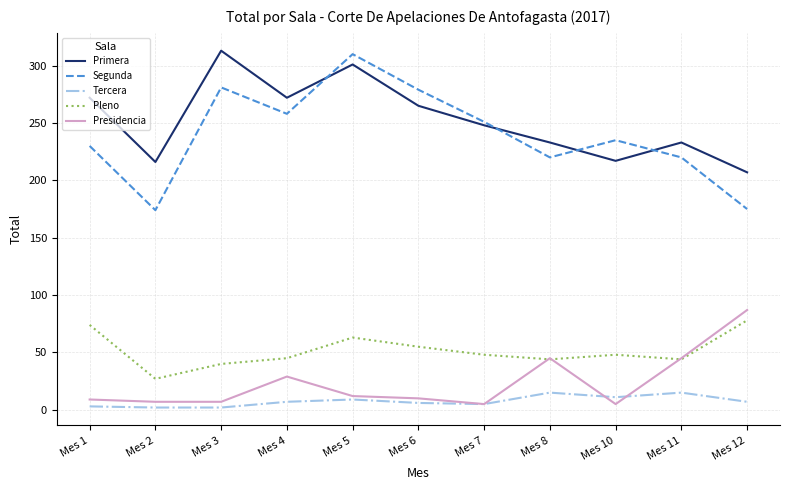

True or false: Tercera and Pleno intersect in this chart.

False